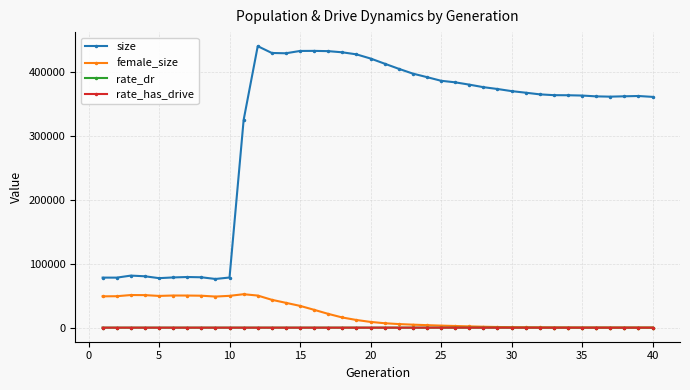

Which series has the largest total across all categories?

size